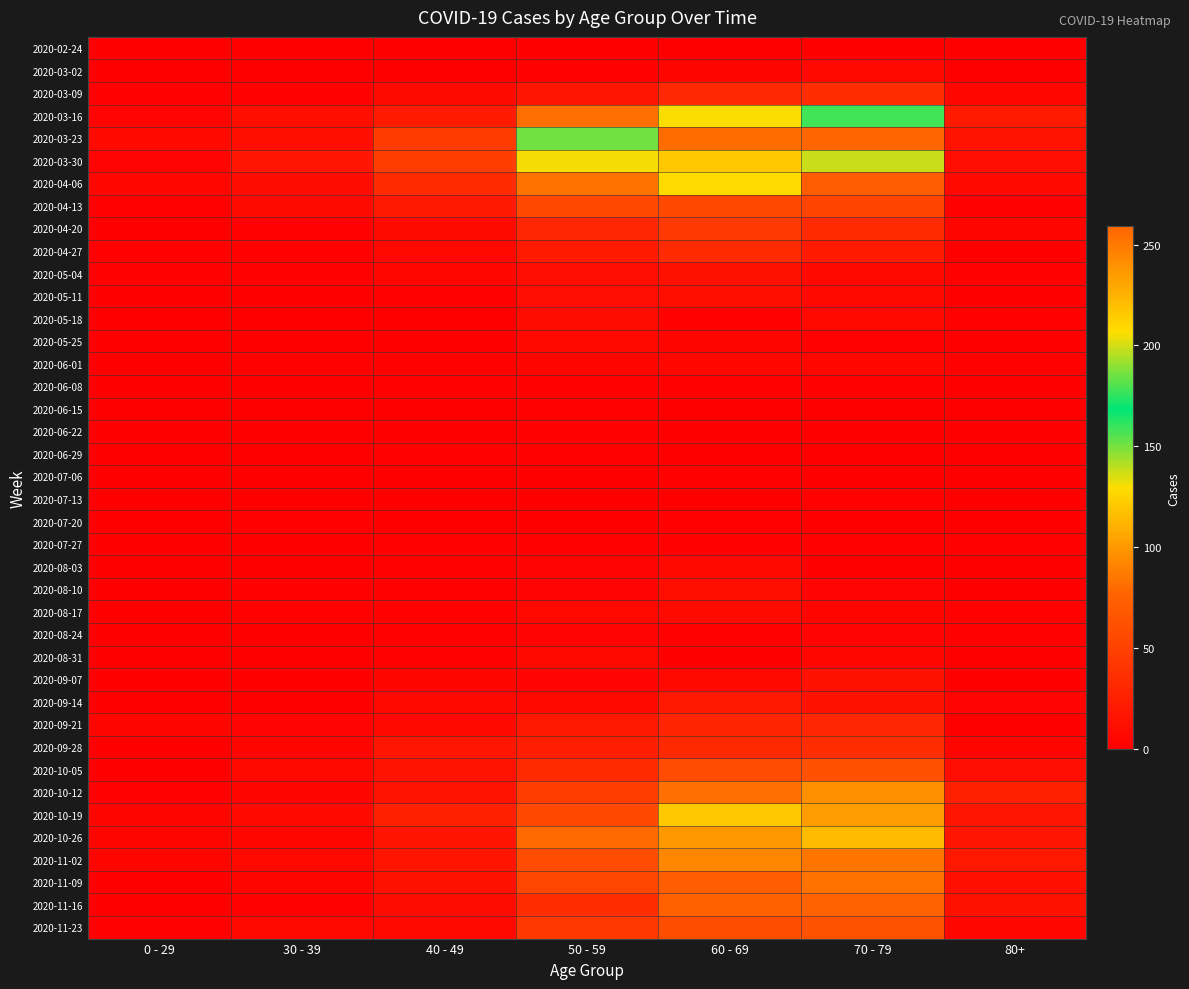

Which series has the largest total across all categories?

2020-03-23